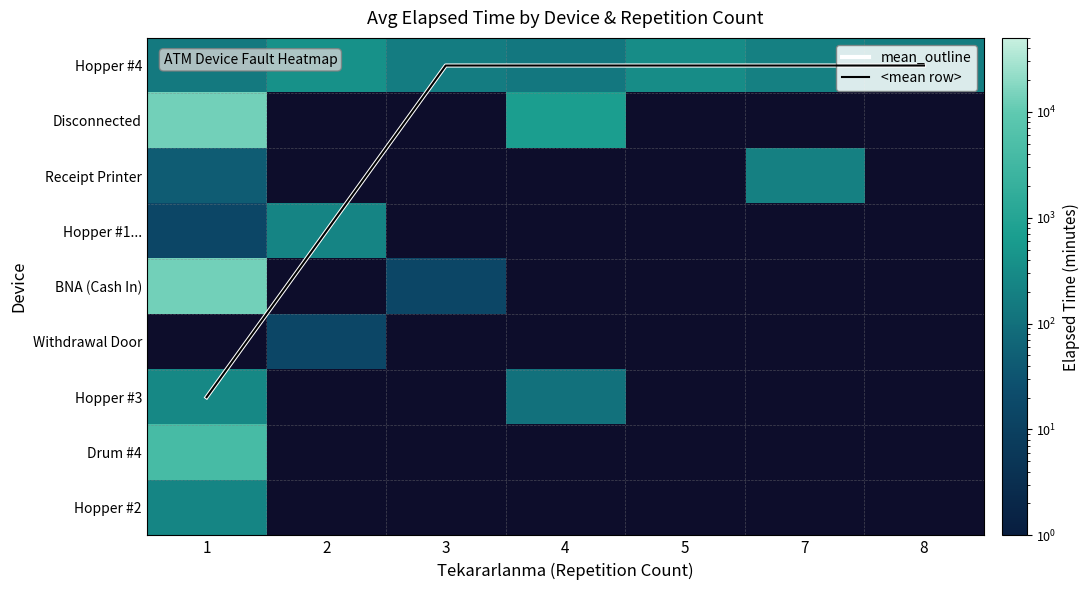

What is the highest value of the <mean row> series?

6.0